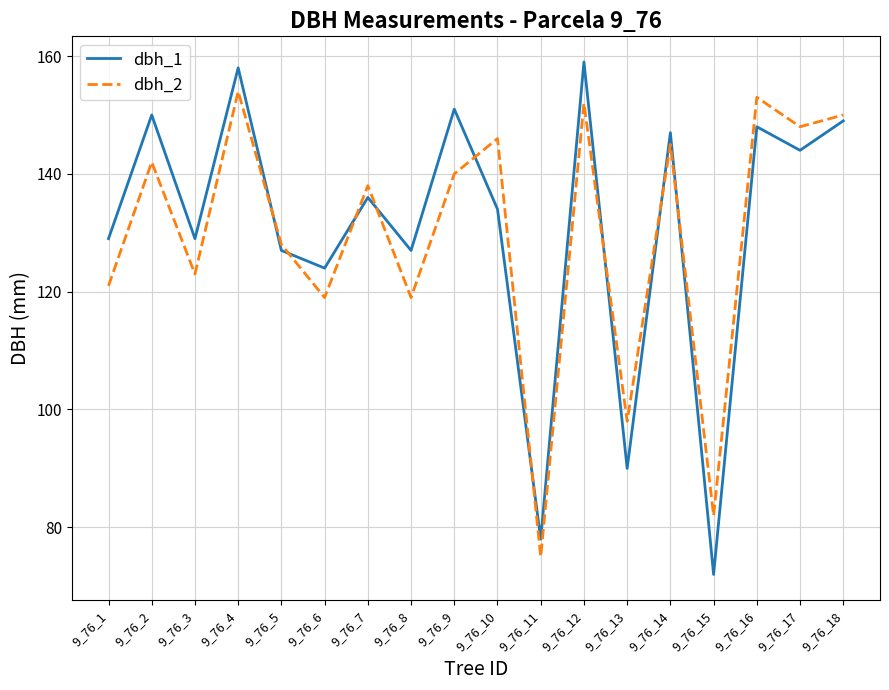

What is the difference between the second highest and second lowest values in the dbh_2 series?

71